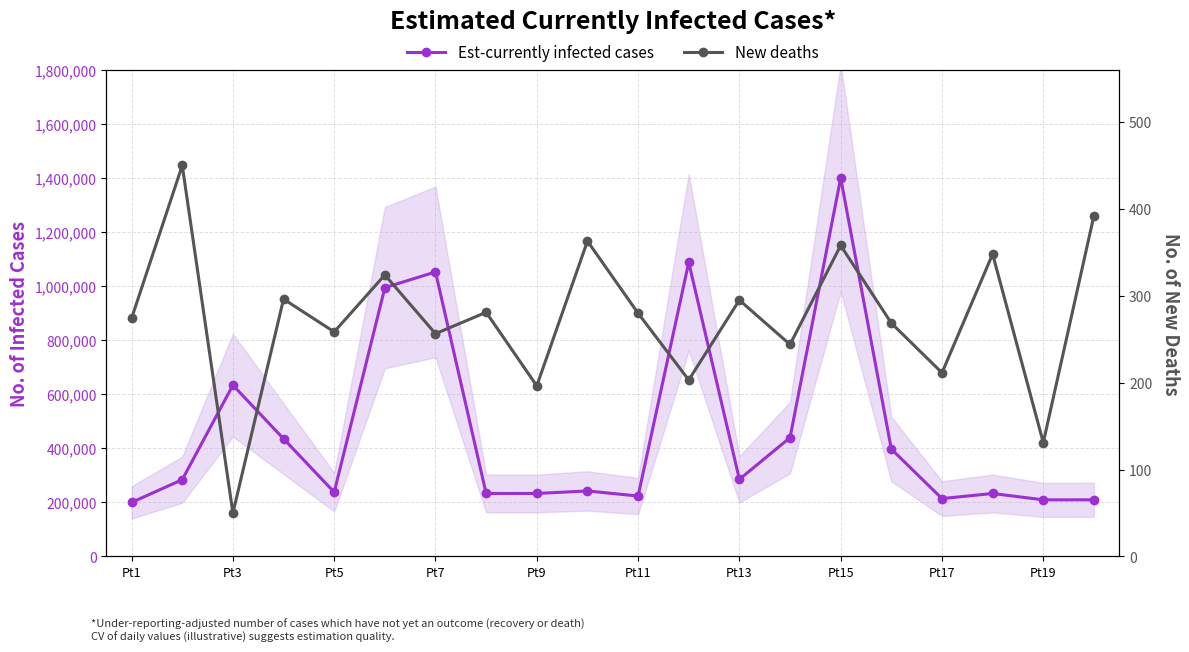

The value of New deaths at 17 is 549.2. True or false?

False